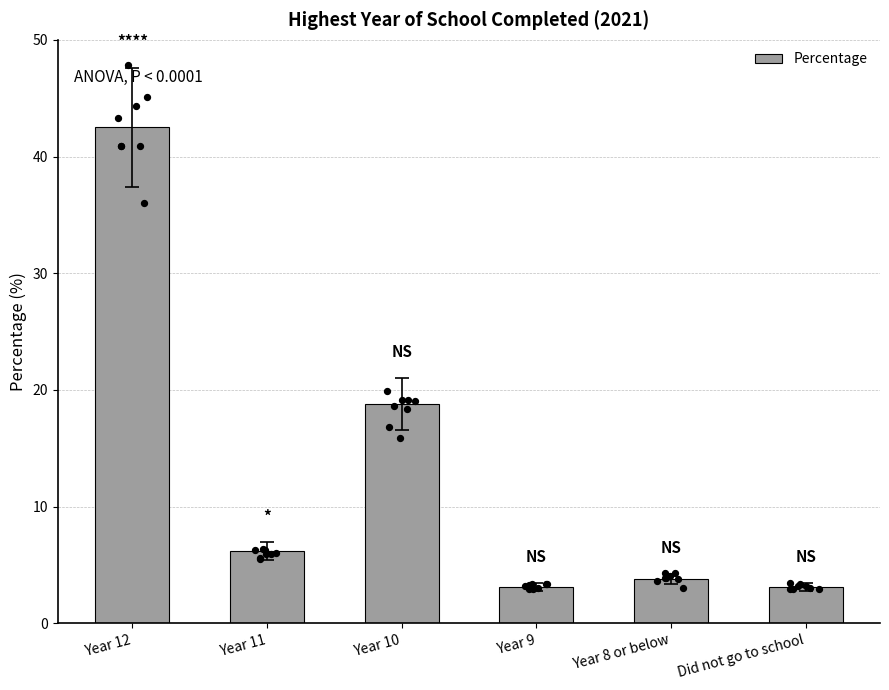

Approximately how many times larger is the value at Year 8 or below compared to Year 11?

0.6